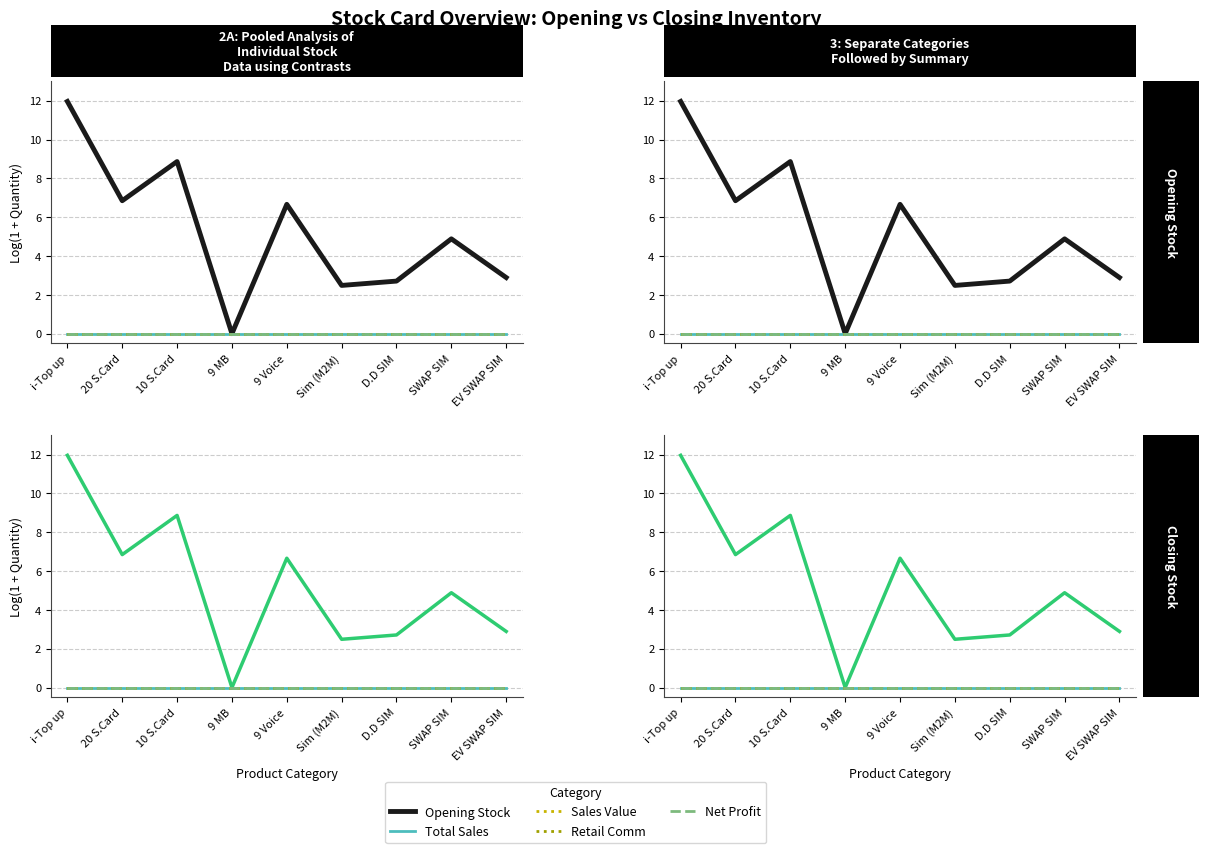

True or false: Closing Stock and Net Profit intersect in this chart.

False